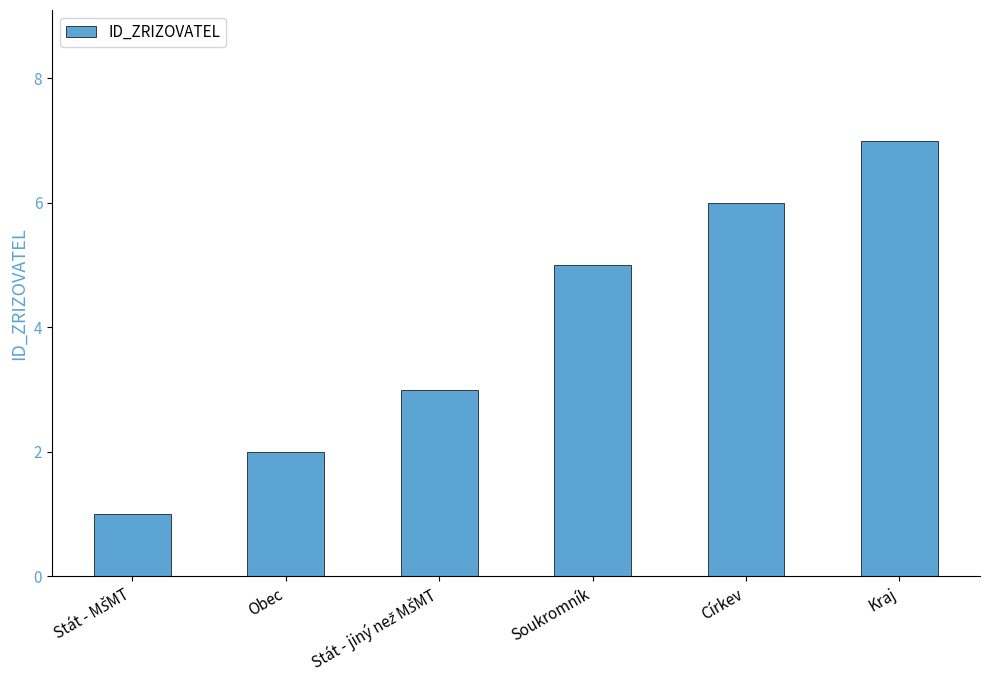

Is it true that the value at Soukromník is 5?

True